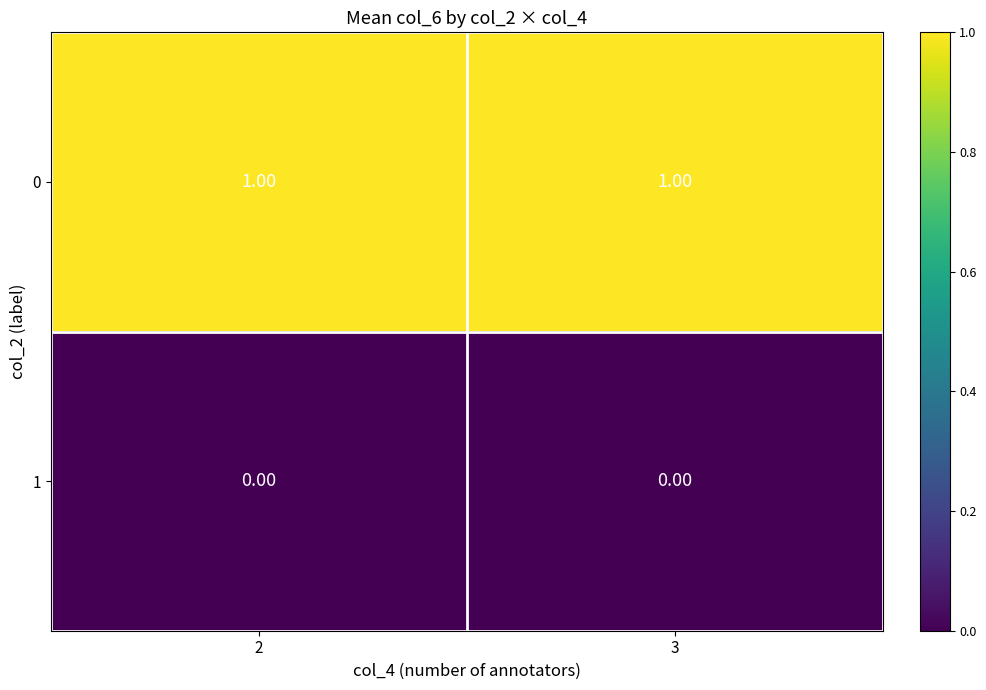

At how many categories does at least one series exceed 0?

2